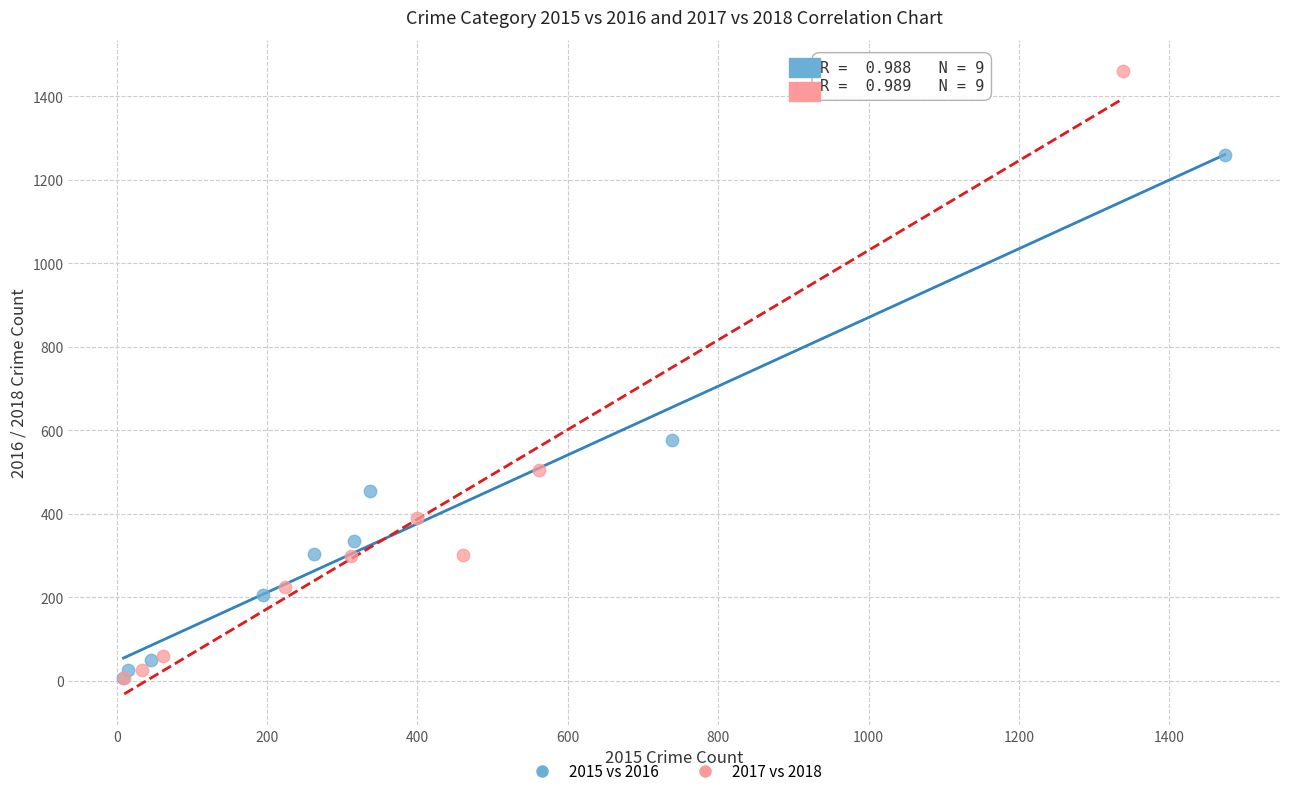

Which series has the largest Y range (max minus min)?

2017 vs 2018